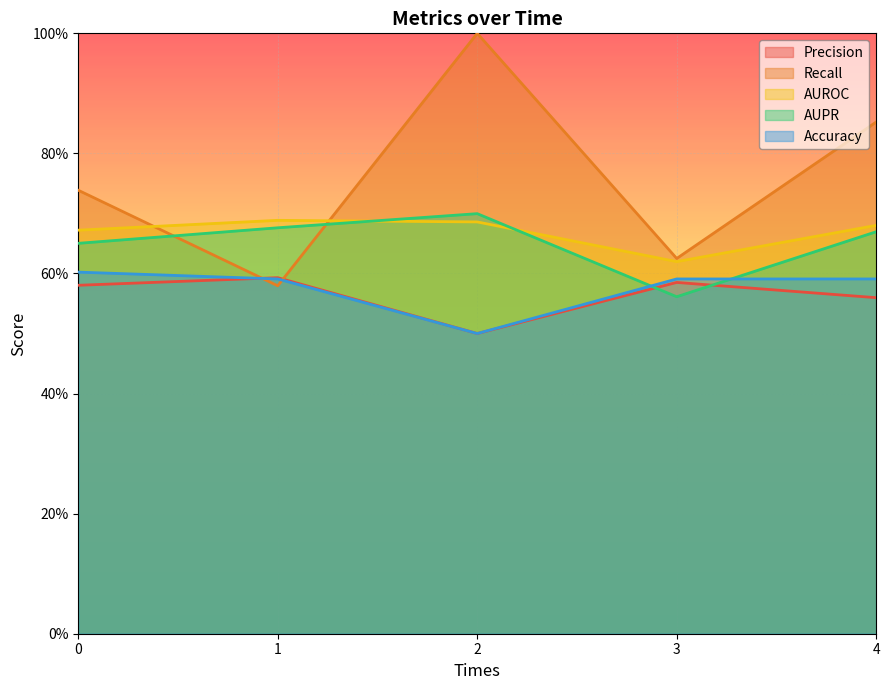

Which label corresponds to the smallest value in the chart?

2